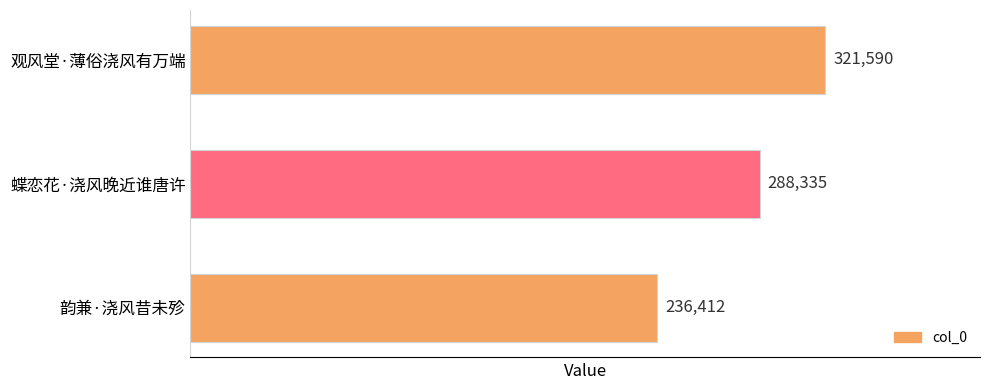

What position from the top is 观风堂·薄俗浇风有万端?

1